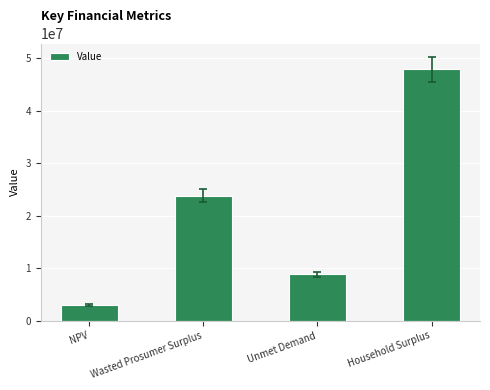

Where does the data first go above 23826224?

Wasted Prosumer Surplus